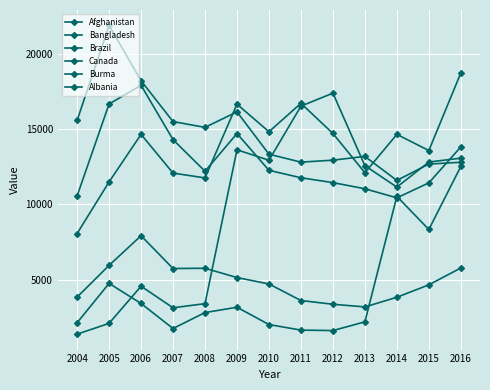

How many distinct data groups are displayed?

6